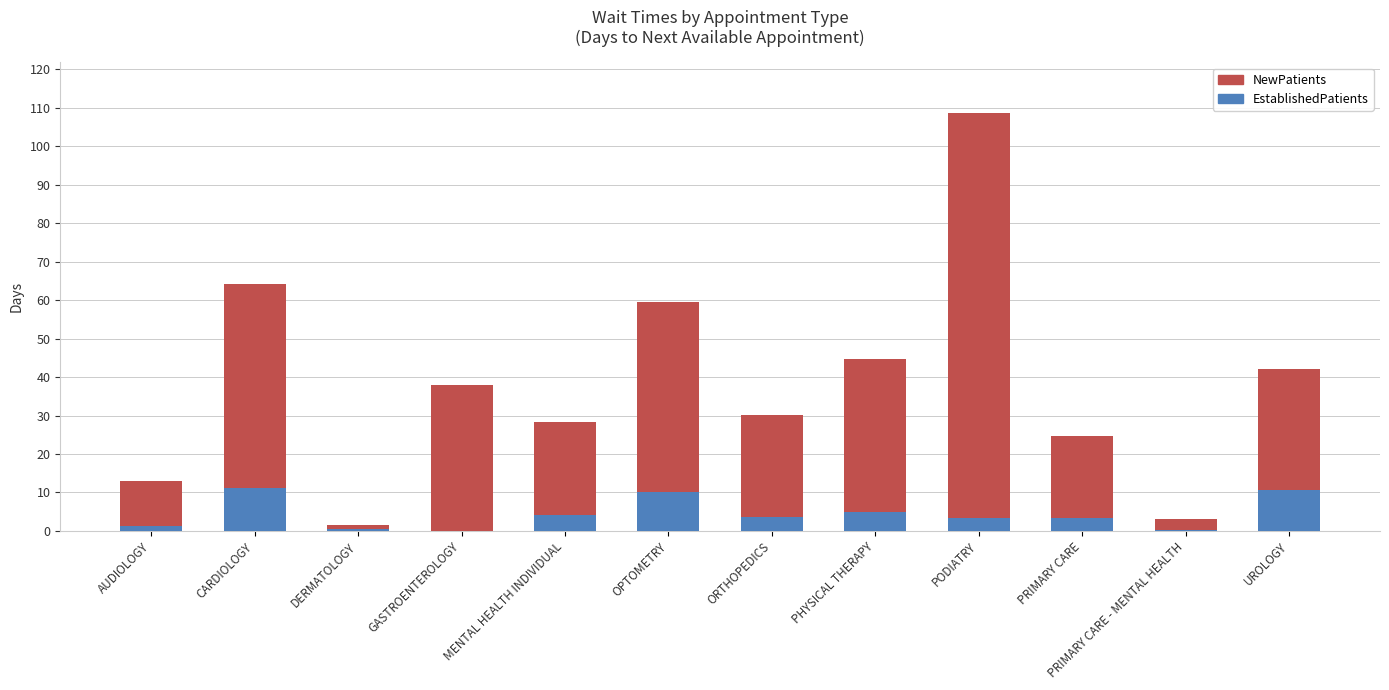

The EstablishedPatients series shows 10.2 at OPTOMETRY. True or false?

True